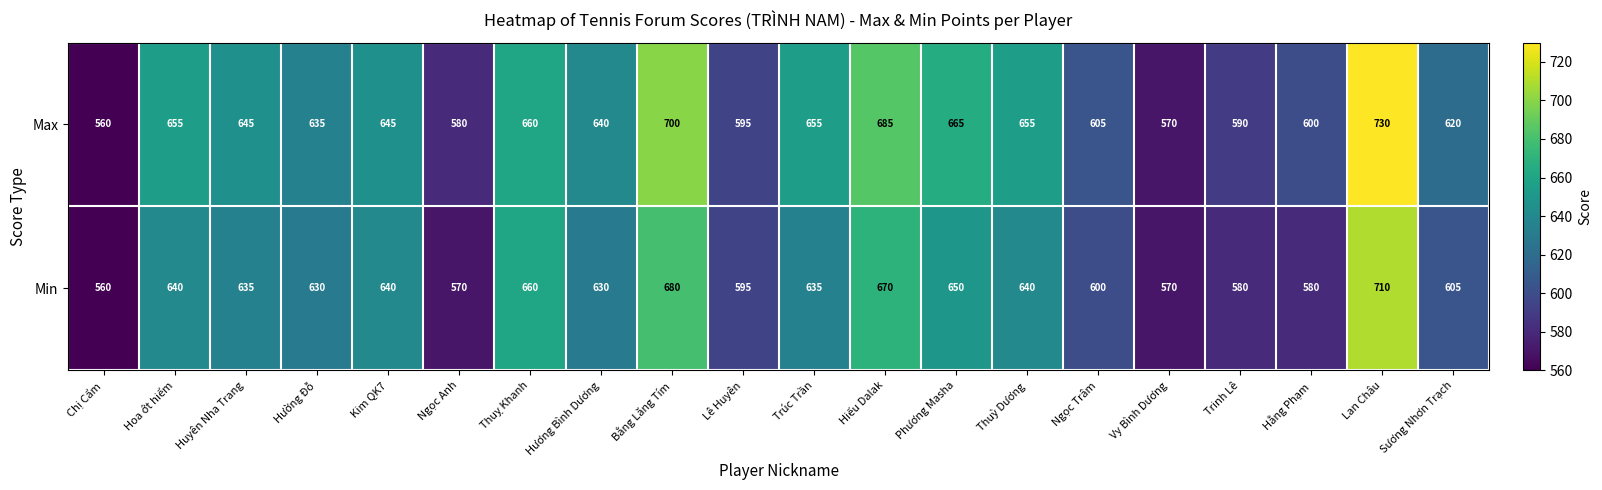

What is the difference between the highest and lowest values at Sương Nhơn Trạch?

15